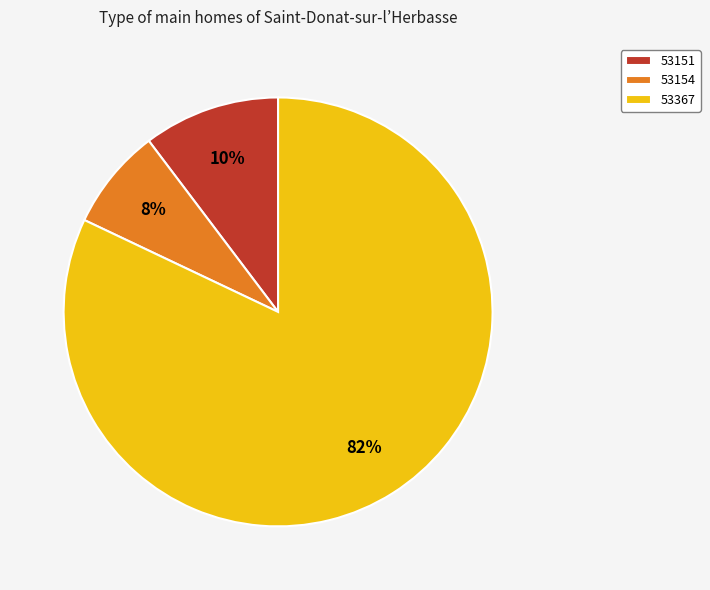

To the nearest percent, what percentage of the pie is 53151?

10%